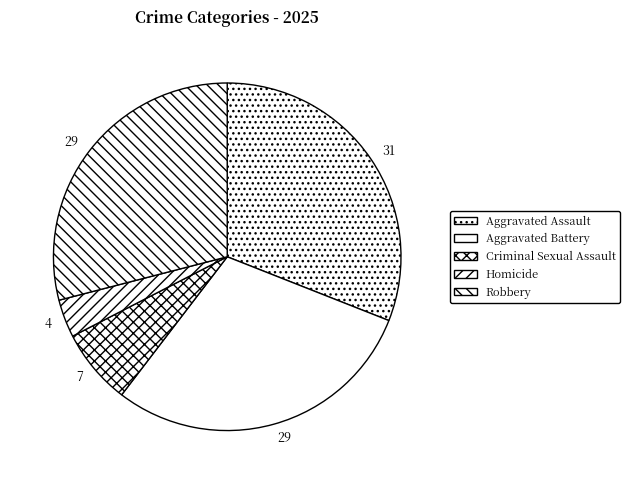

Is it true that Aggravated Battery is 29% of the pie?

True